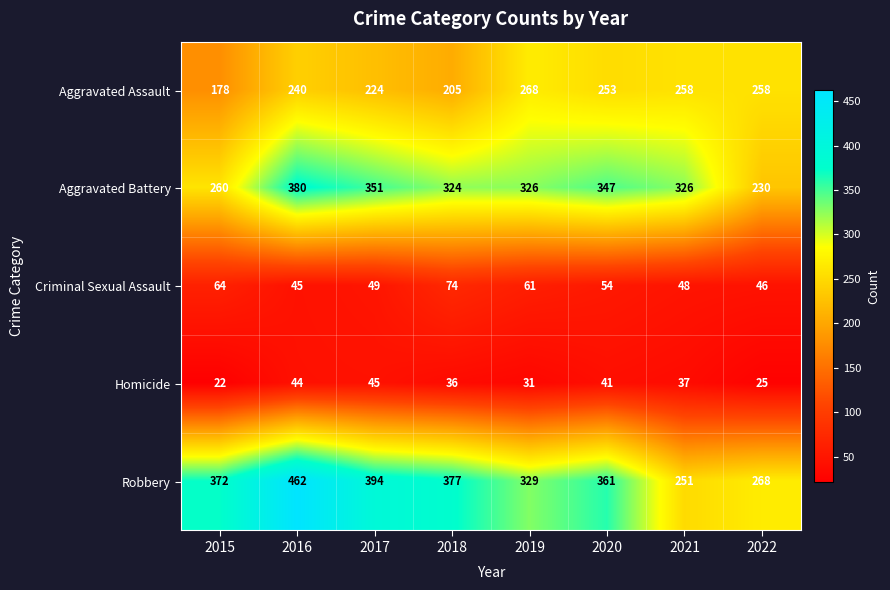

True or false: Homicide has a value of 6 at 2015.

False